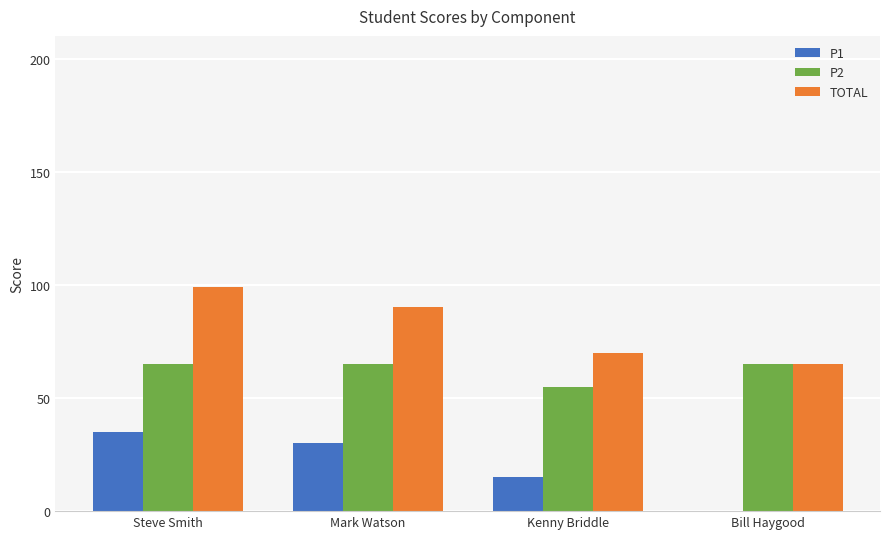

Is it true that P2 equals 115 at Steve Smith?

False